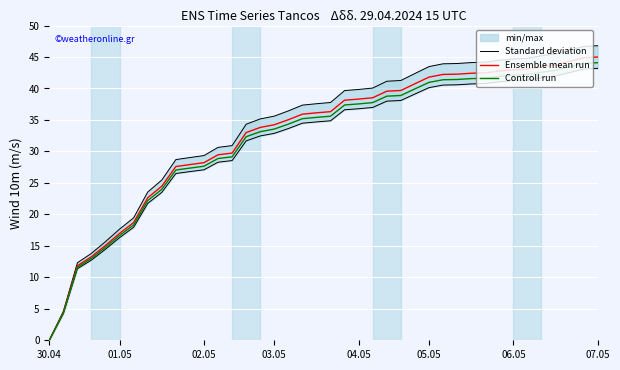

Is it true that Ensemble mean run equals 43.0 at 06.05?

True